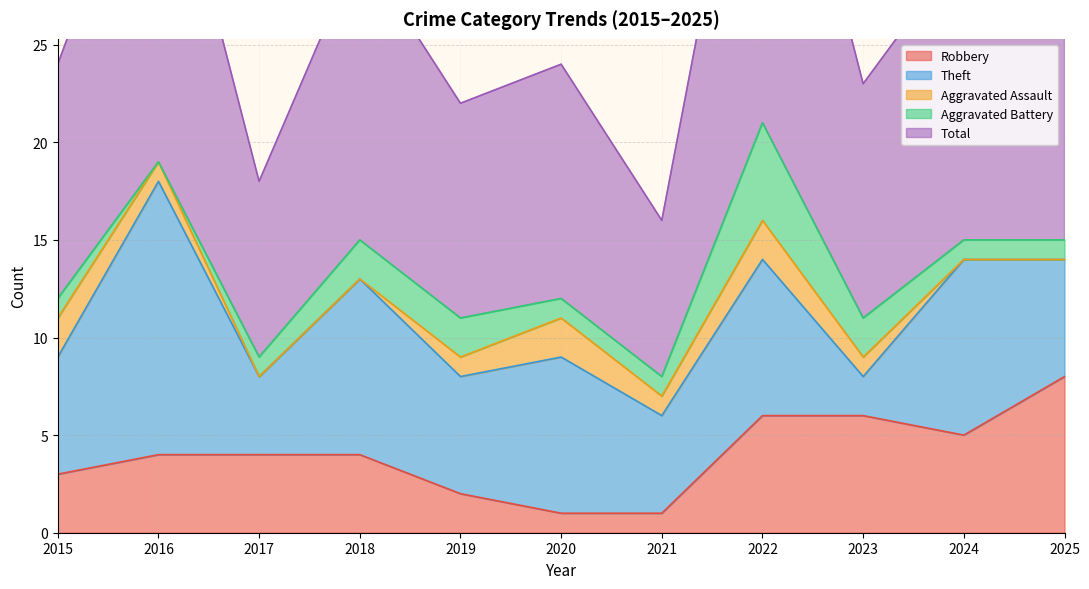

How many interior local peaks does the Aggravated Battery series have?

1